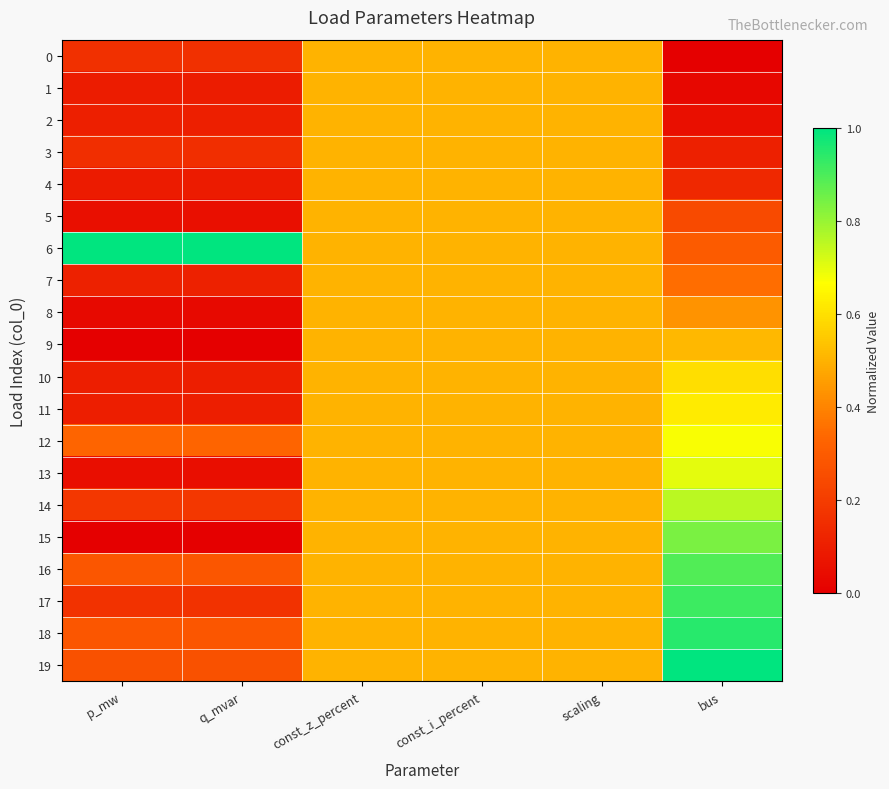

What is the total value across all series at const_z_percent?

10.0